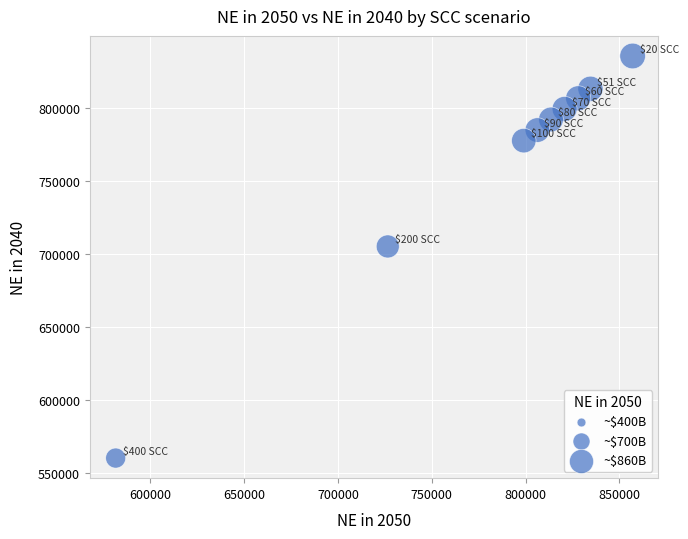

What Y value in the scatter plot is closest to 697713?

704960.6